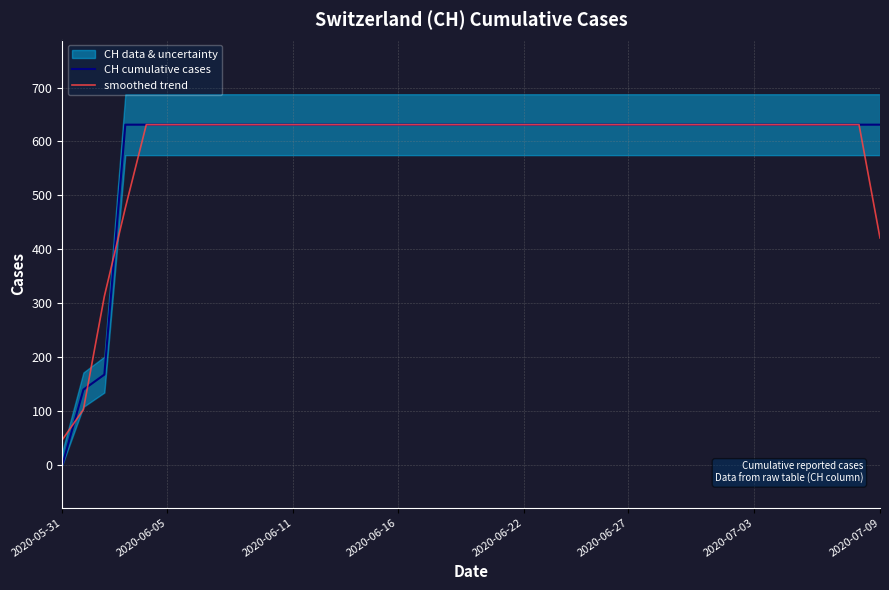

What is the sum of all CH cumulative cases values?

23653.0